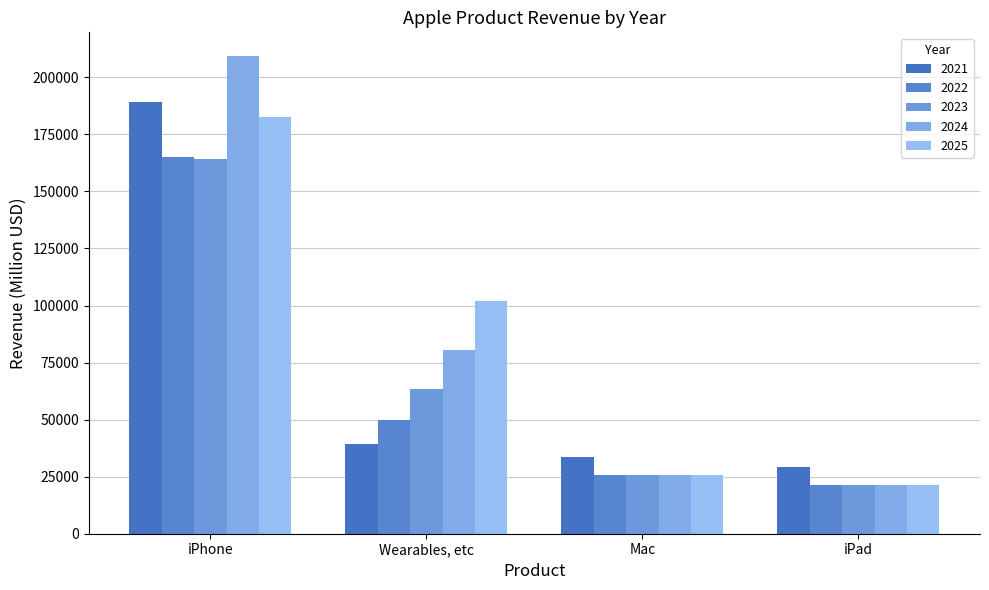

Which label corresponds to the largest value in the chart?

iPhone